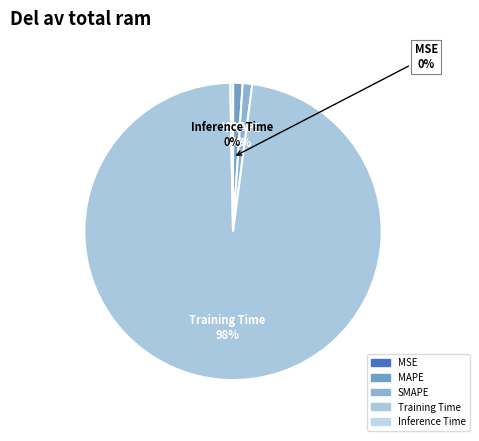

To the nearest percent, what is the combined percentage of Inference Time and SMAPE?

1%